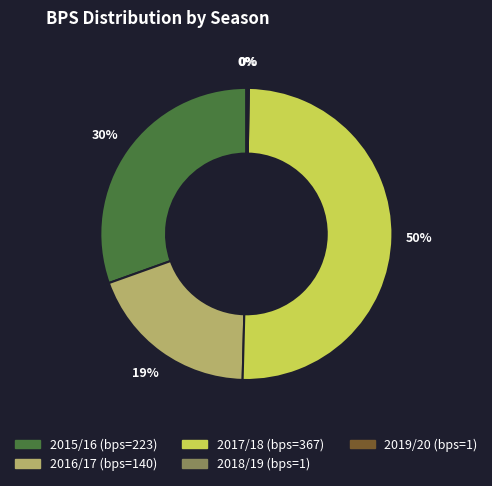

What is the majority slice?

2017/18